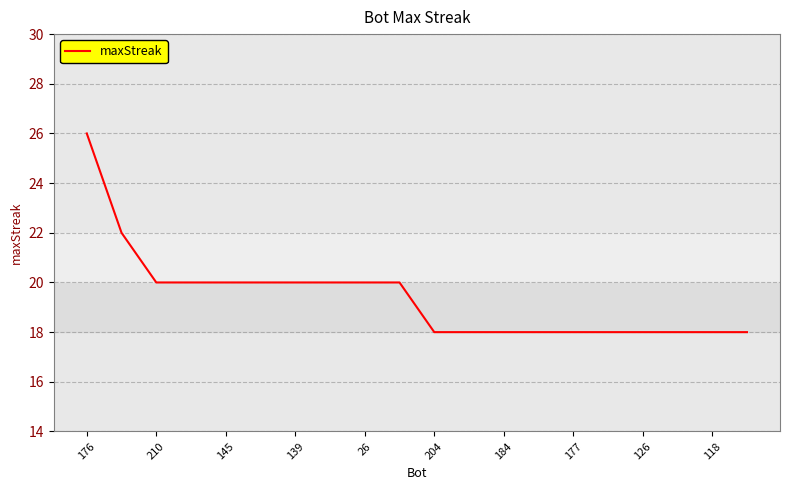

What is the difference between the maximum and minimum values?

8